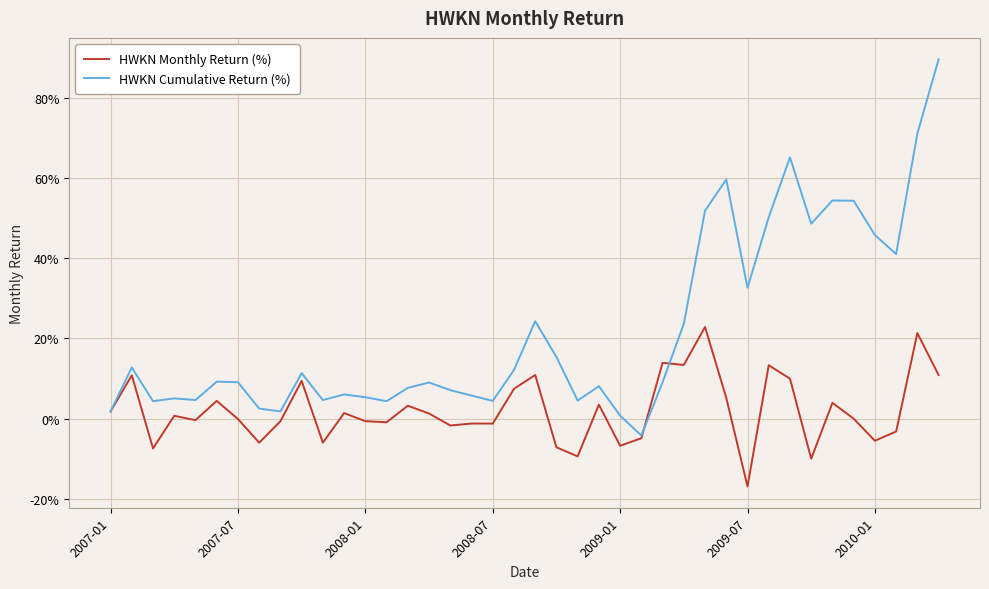

Which series has the largest total across all categories?

HWKN Cumulative Return (%)